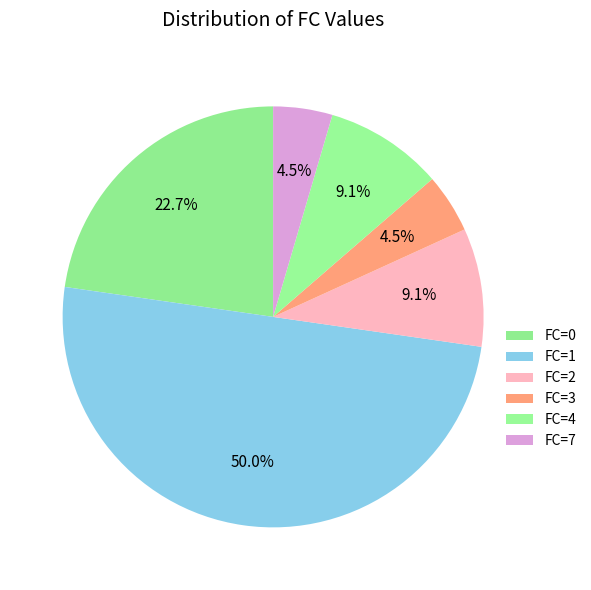

To the nearest percent, what is the difference between the FC=3 and FC=0 slice percentages?

18%